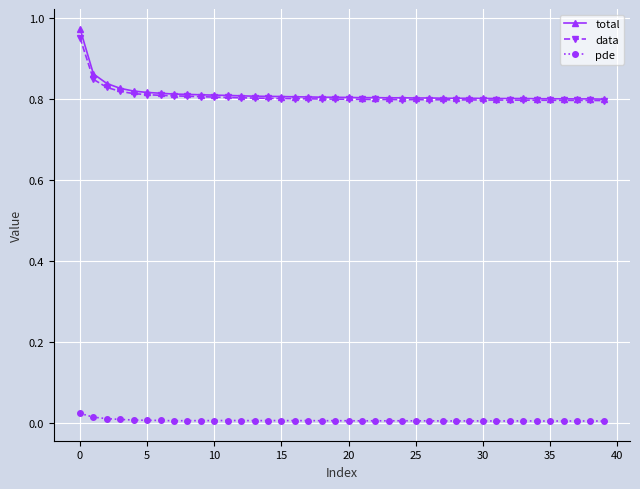

Rank the series by their maximum value, from highest to lowest.

total, data, pde